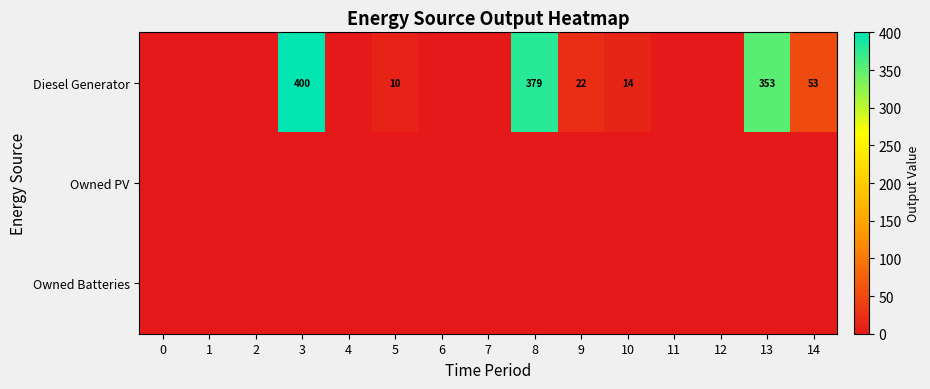

How many positive values does the Diesel Generator series have?

7